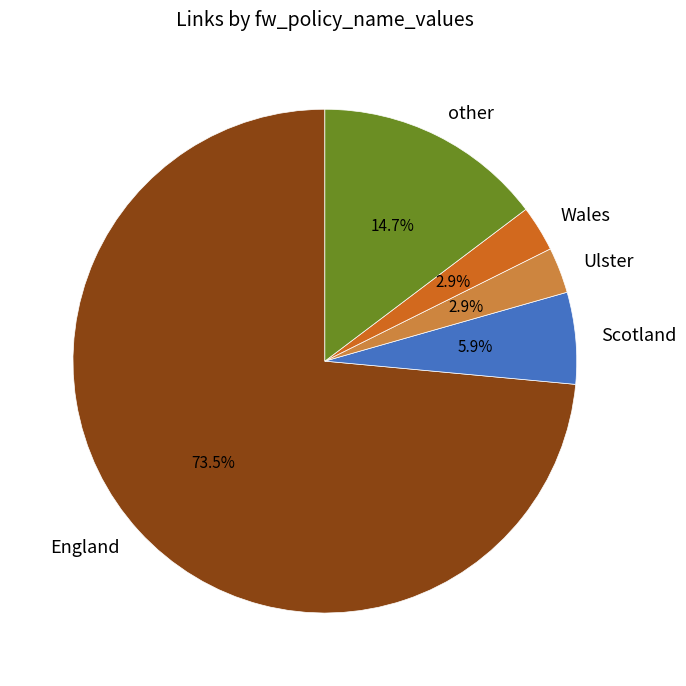

The England slice represents 50% of the pie. True or false?

False